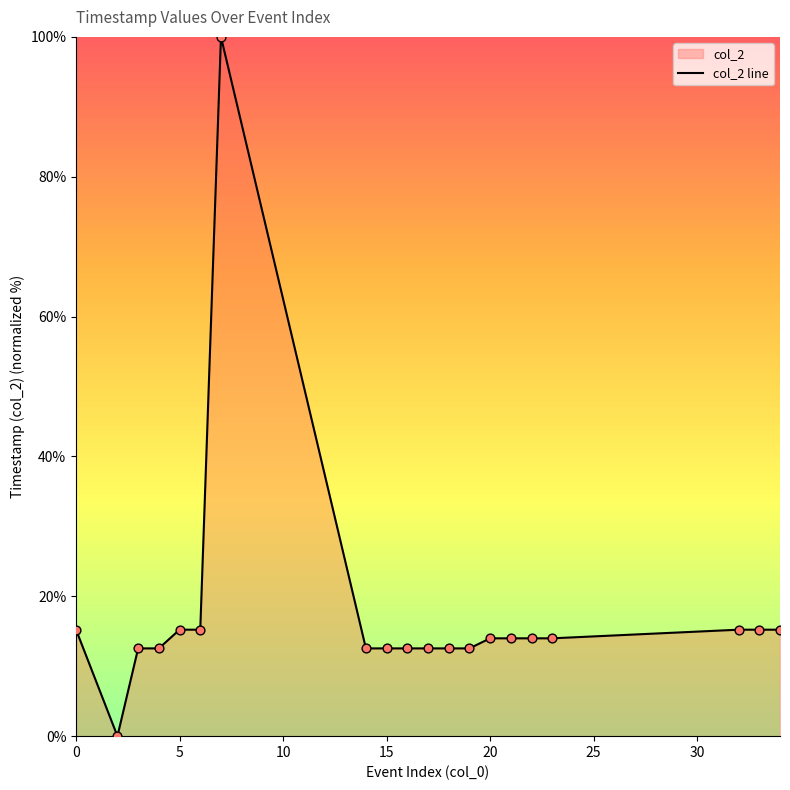

What is the maximum value shown in the chart?

100.0